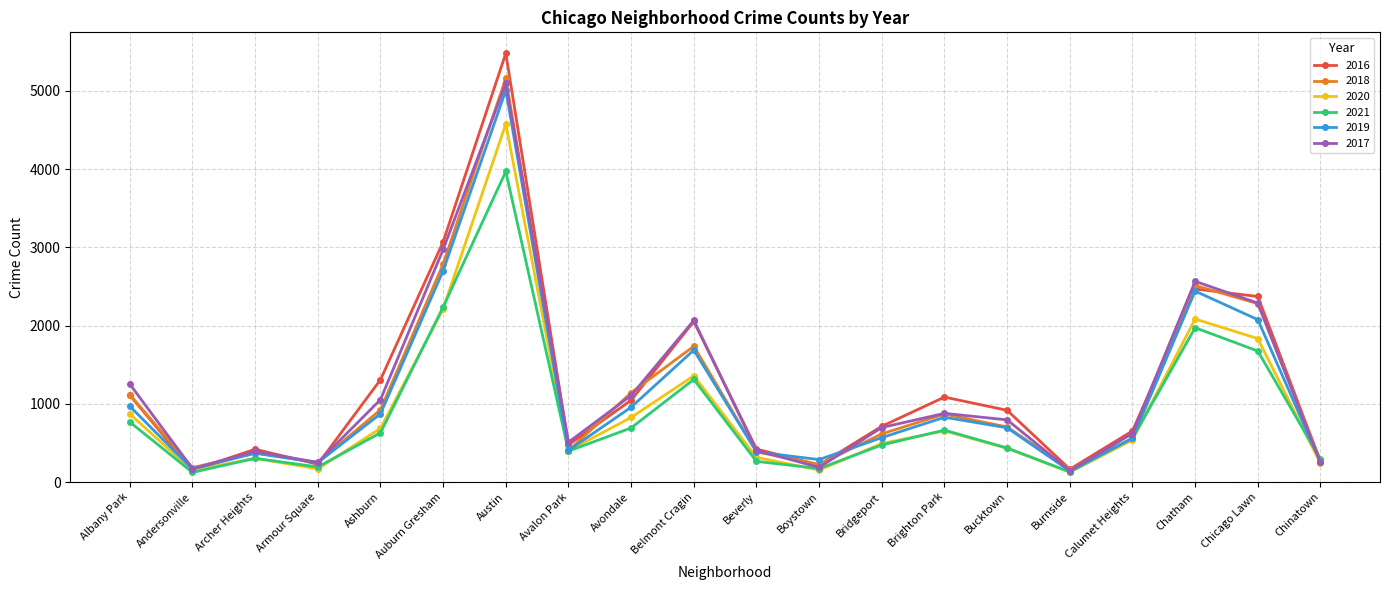

How many interior local valleys does the 2018 series have?

5